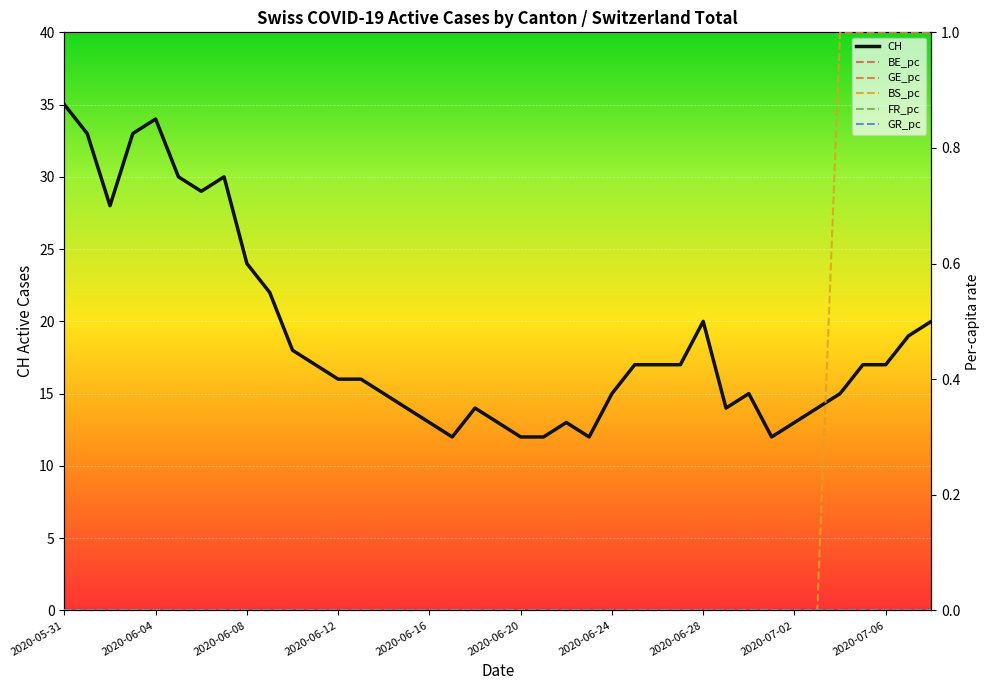

True or false: CH has a value of 6 at 2020-06-16.

False